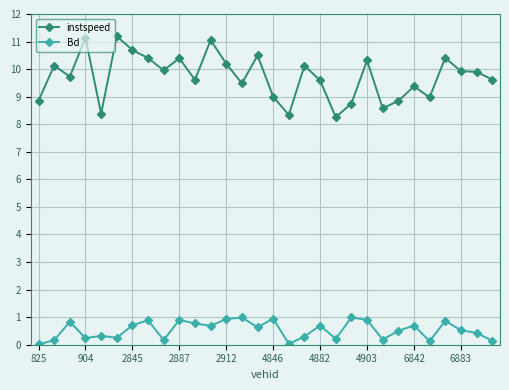

Which series has the largest total across all categories?

instspeed